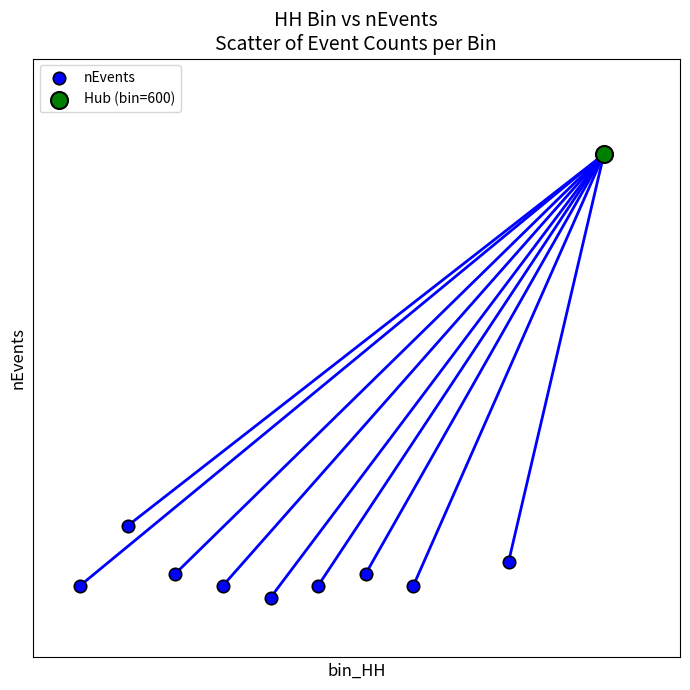

What are all the series names shown in the legend?

nEvents, Hub (bin=600)